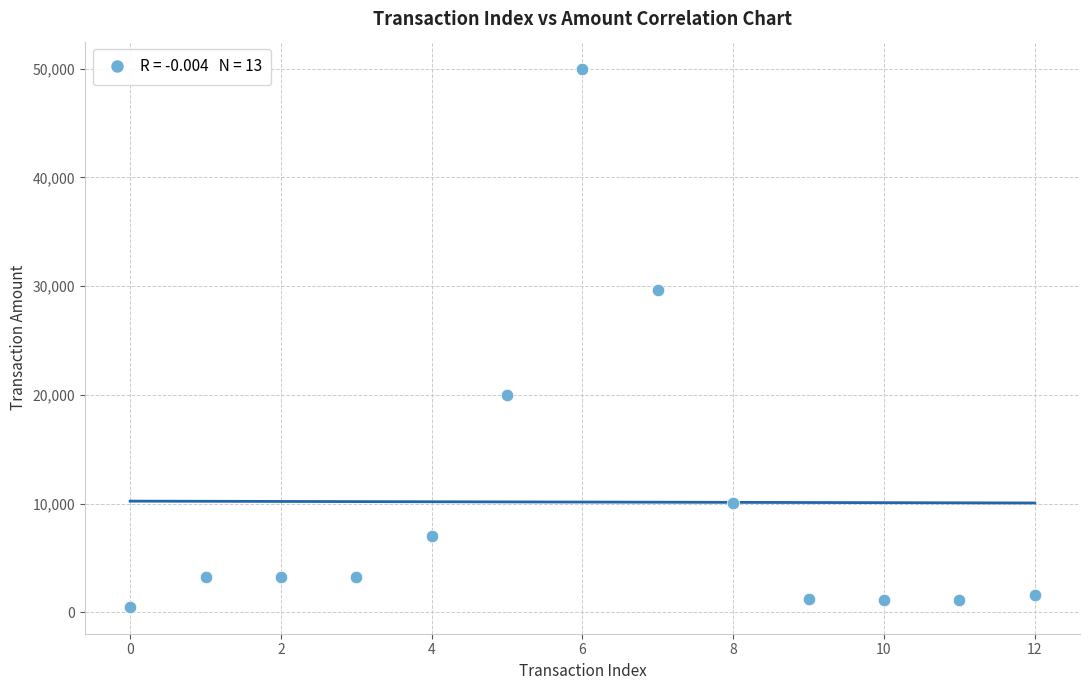

What is the range of Y values (max minus min)?

49501.0